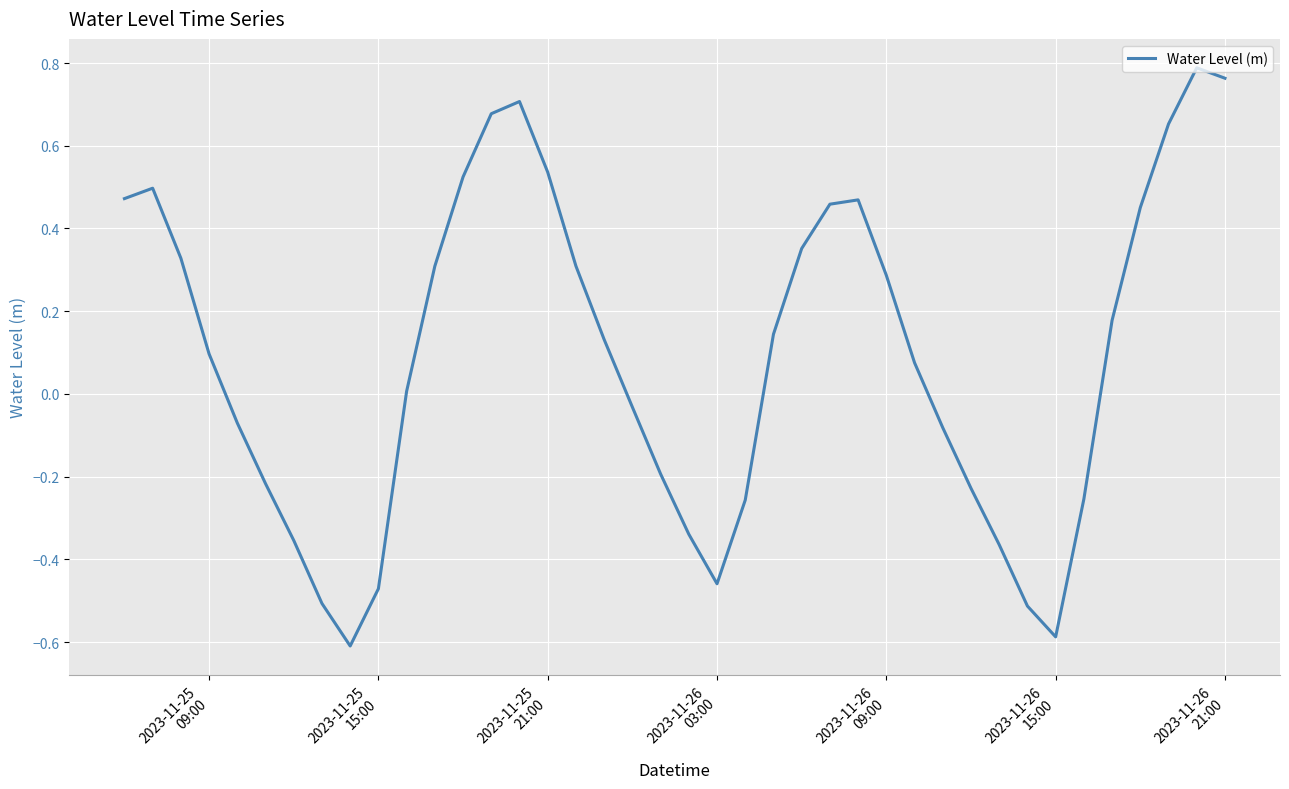

How many distinct data groups are displayed?

1